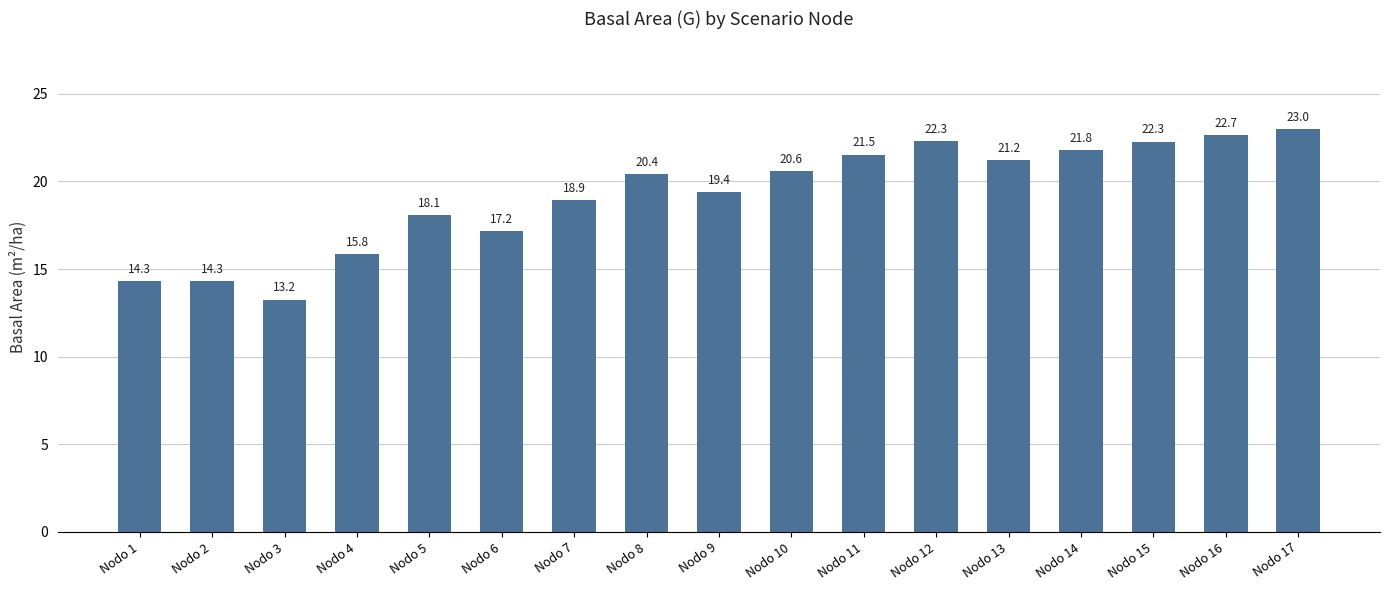

How many bars are there in total?

17